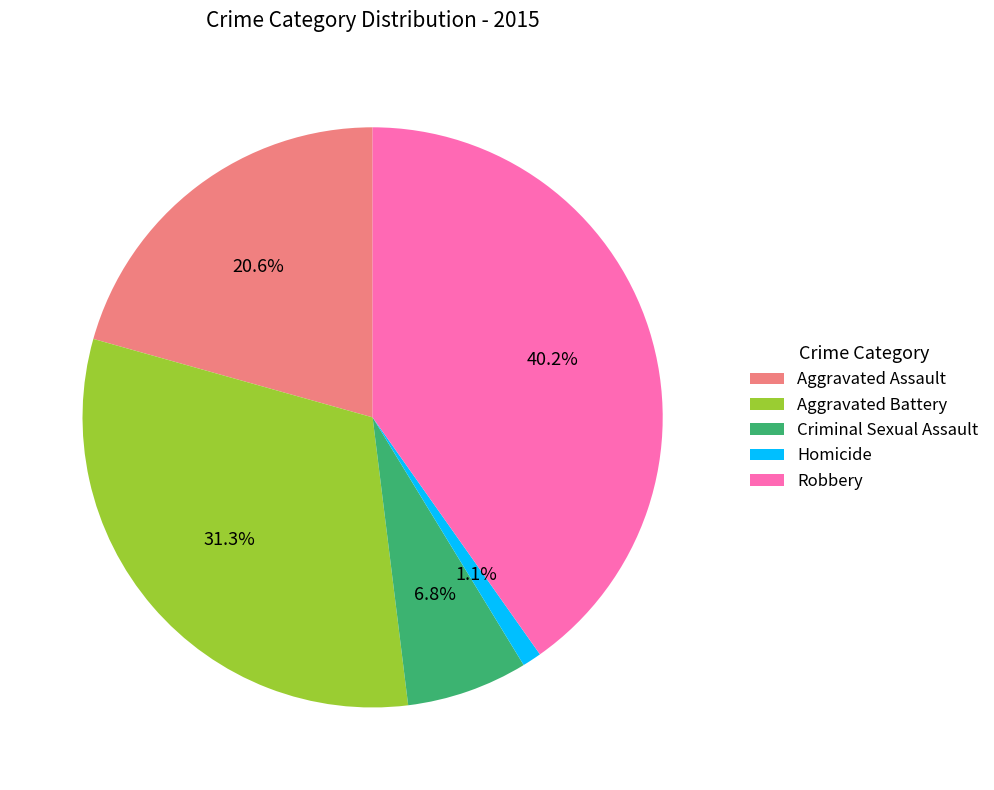

True or false: Aggravated Battery accounts for 31% of the total.

True